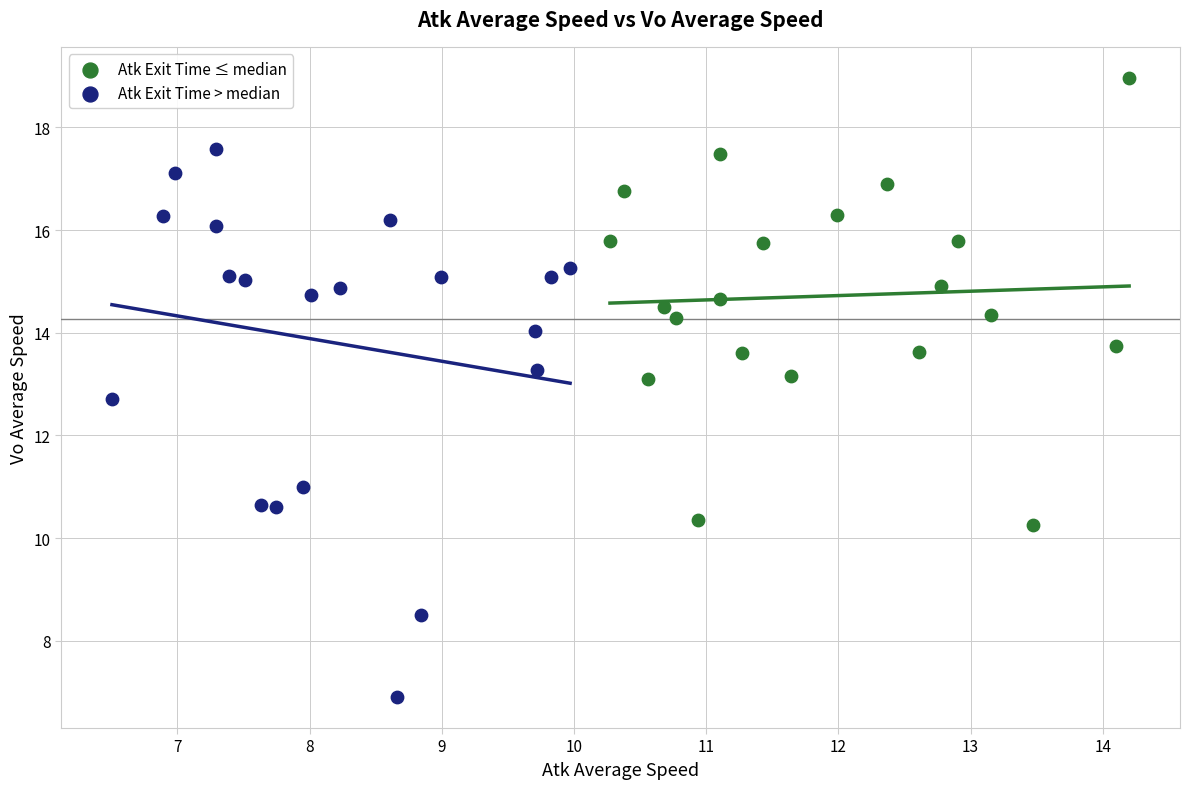

Which series reaches the minimum Y coordinate?

Atk Exit Time > median